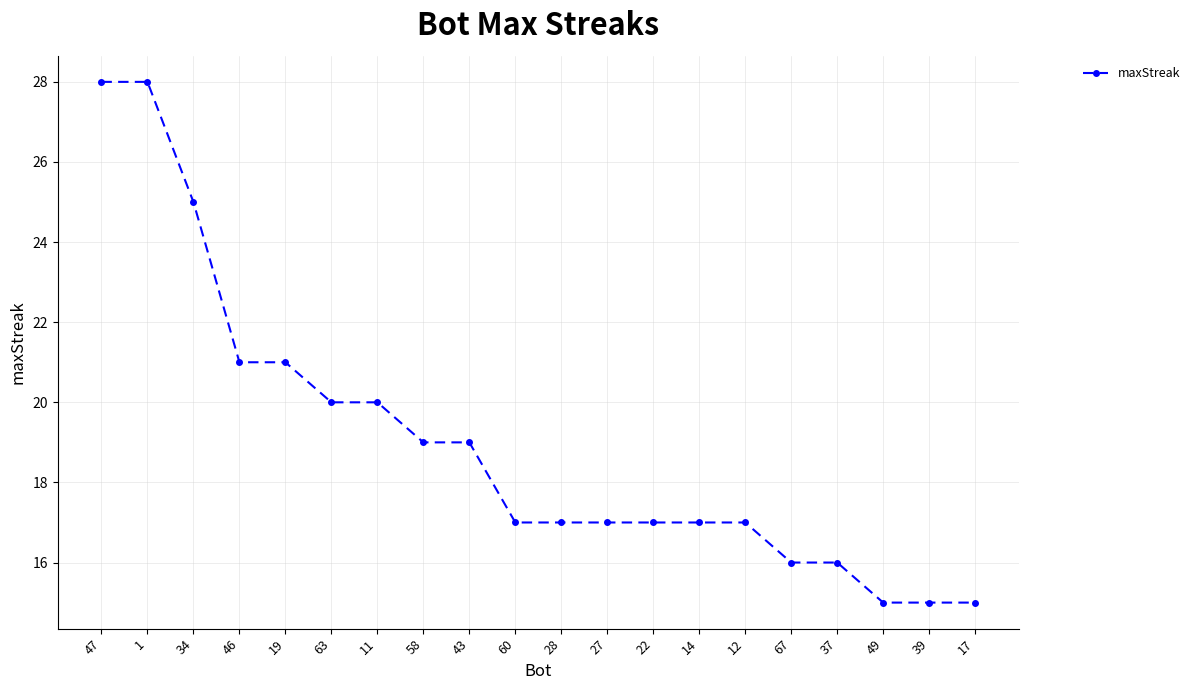

Is it true that the value at 12 is 17?

True